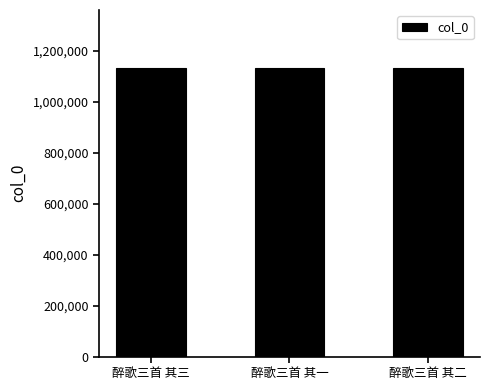

How many series are shown in this chart?

1